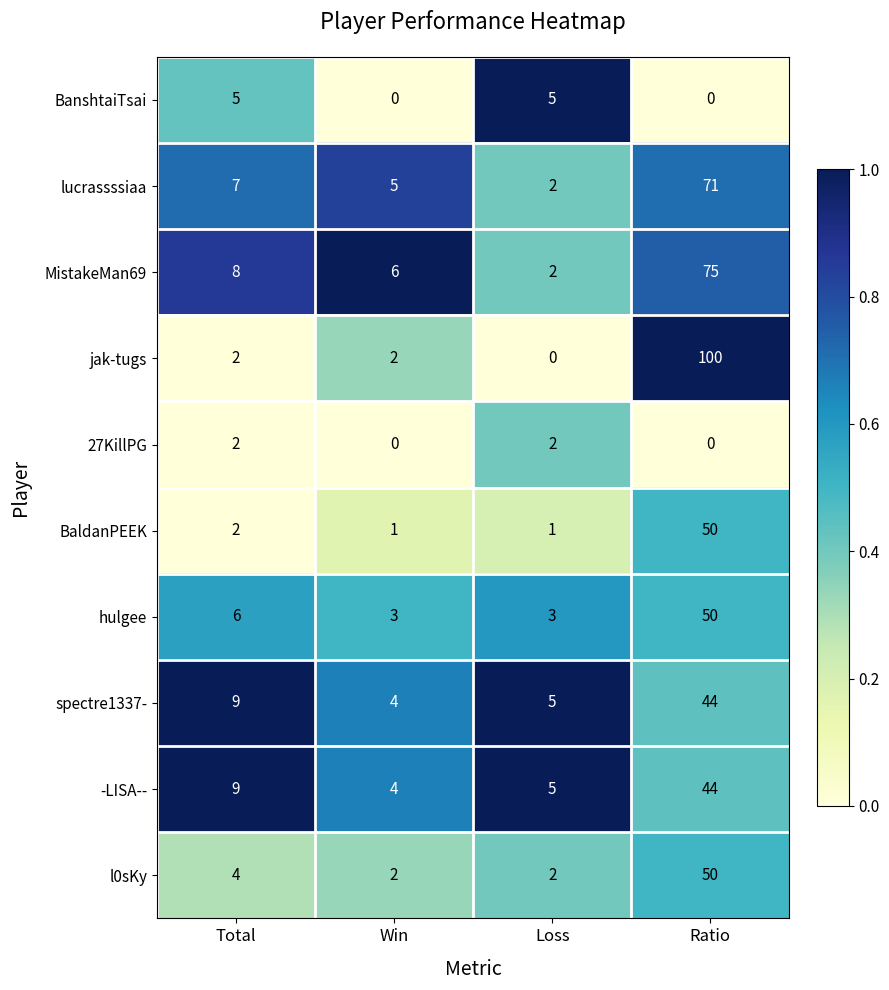

At which category does the chart reach its peak across all series?

Ratio